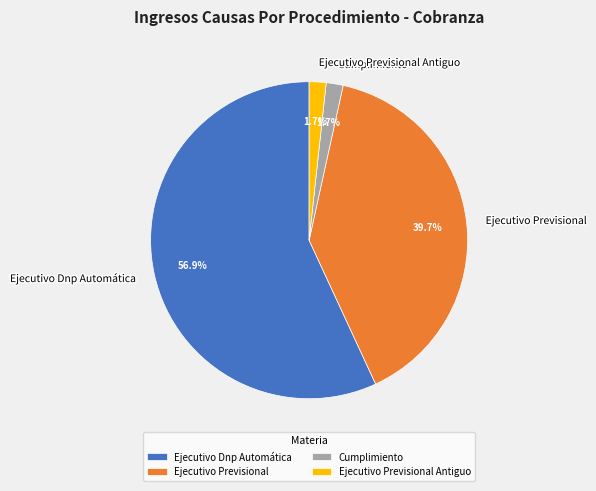

Is it true that Ejecutivo Dnp Automática is 68% of the pie?

False